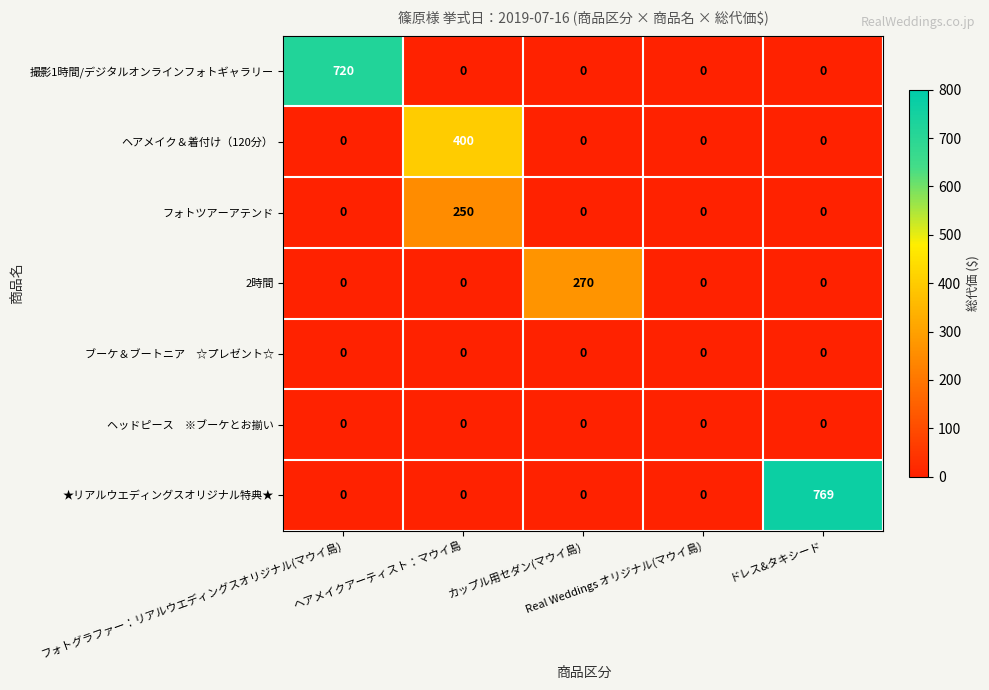

What is the average value of the 2時間 series?

54